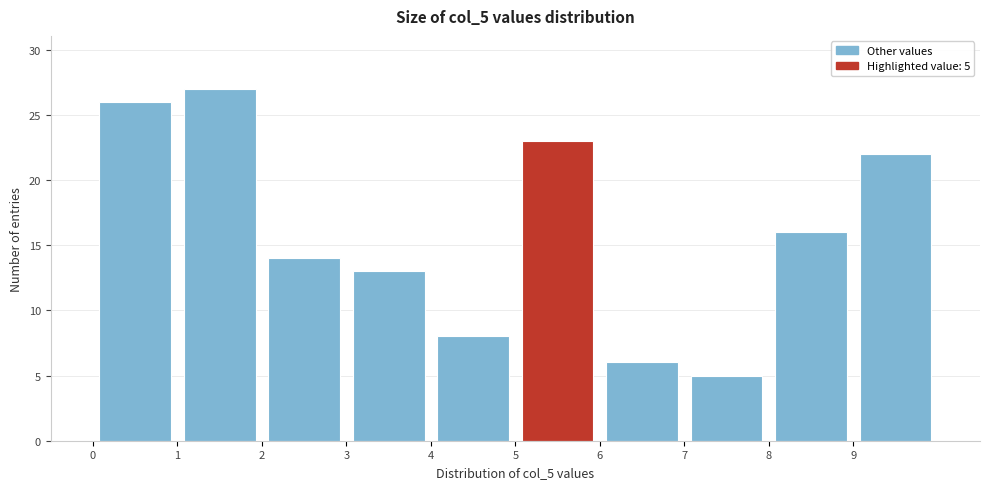

Which range on the x-axis has the tallest bar?

1 to 2